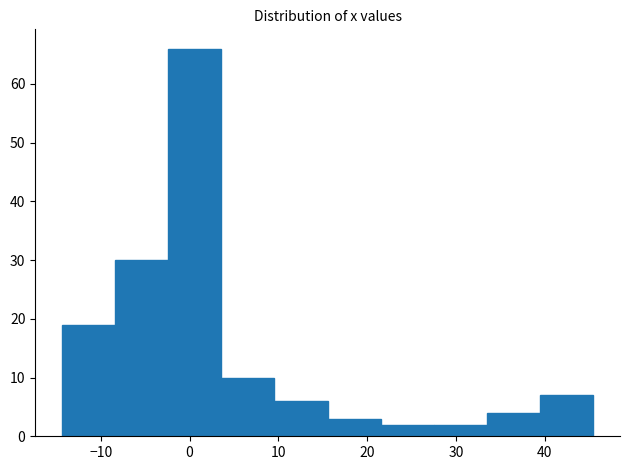

Over which range of the x-axis is the bar tallest?

-2 to 4